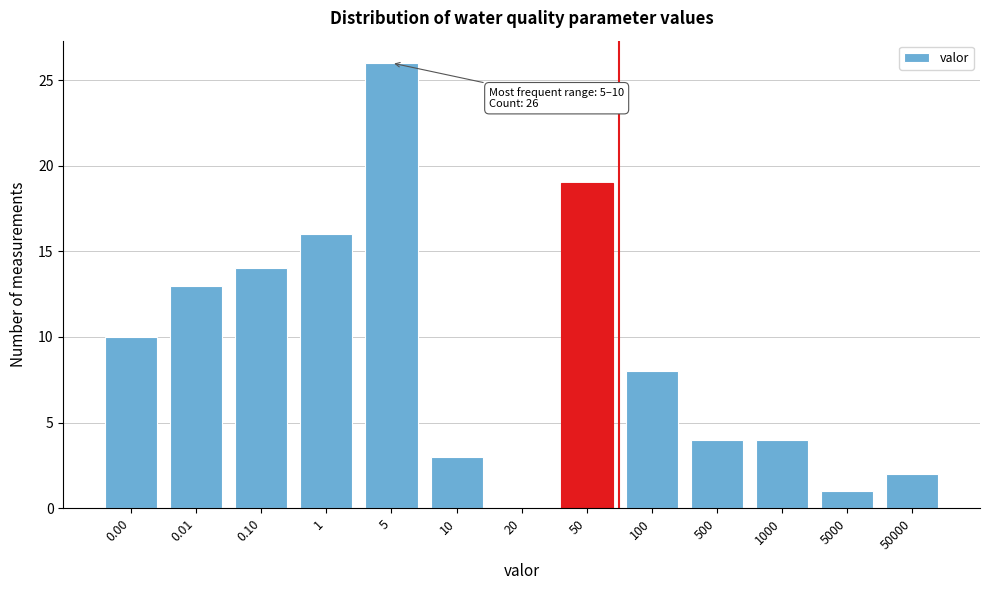

Reading left to right, list all the values displayed in this chart.

0.00=10	0.01=13	0.10=14	1=16	5=26	10=3	20=0	50=19	100=8	500=4	1000=4	5000=1	50000=2